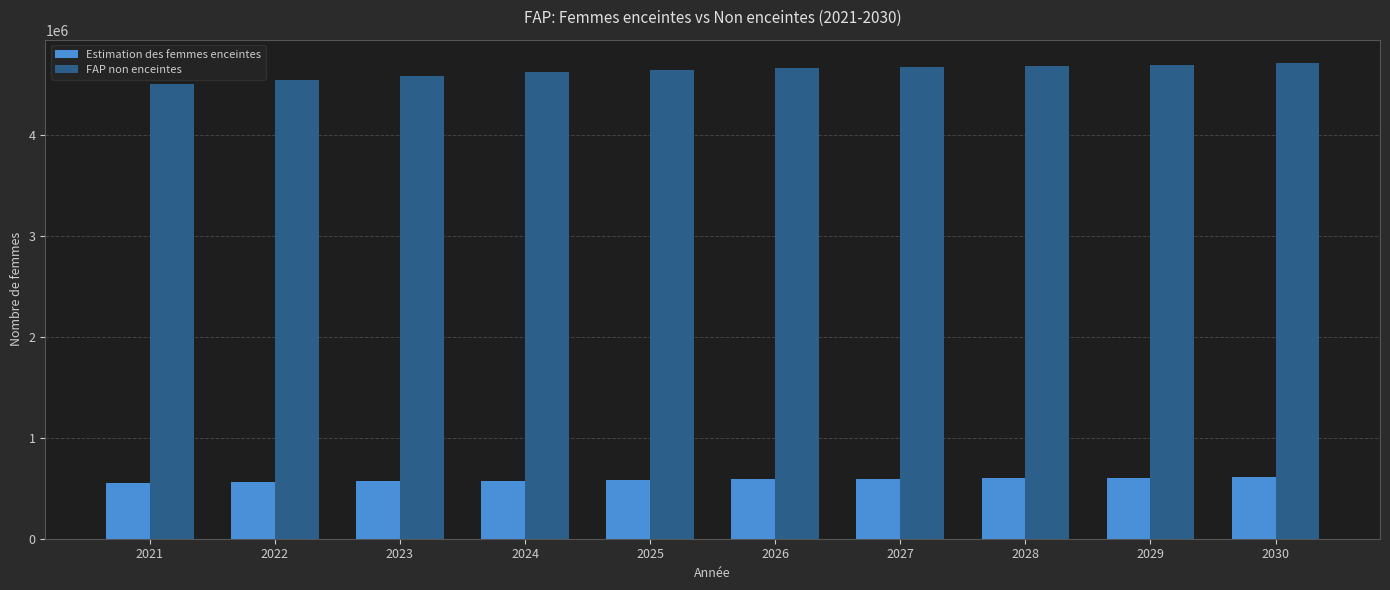

What is the total value across all series at 2027?

5271000.0